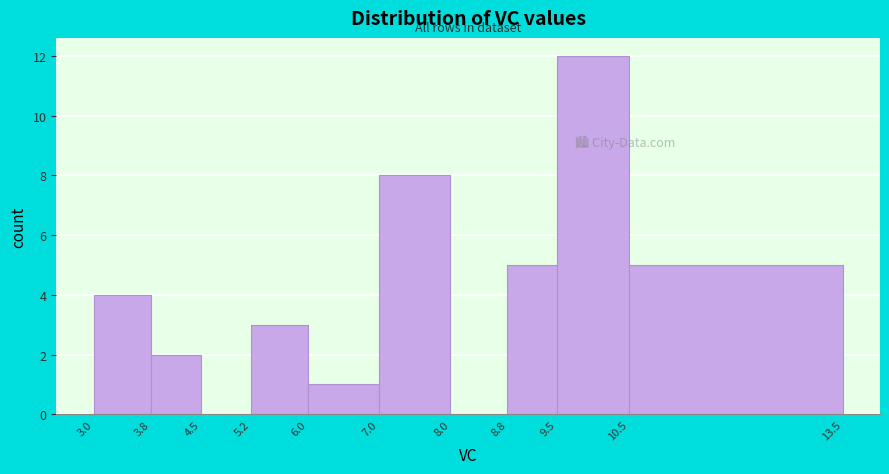

Reading left to right, transcribe this chart: for each bar, give the range it covers on the x-axis and its height. The values are not printed on the chart, so give them approximately, as read against the axis.

3.0 to 3.8: 4
3.8 to 4.5: 2
4.5 to 5.2: 0
5.2 to 6.0: 3
6.0 to 7.0: 1
7.0 to 8.0: 8
8.0 to 8.8: 0
8.8 to 9.5: 5
9.5 to 10.5: 12
10.5 to 13.5: 5